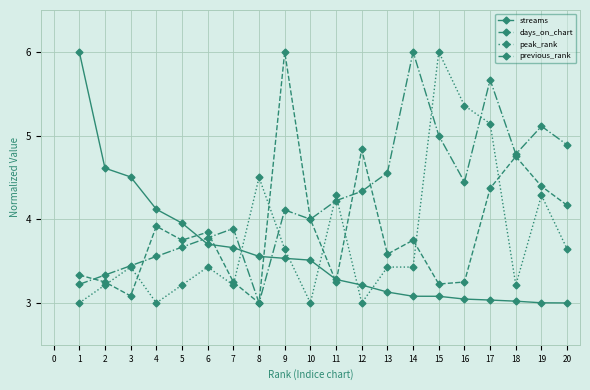

What is the difference between the streams values at 3 and 19?

1.5